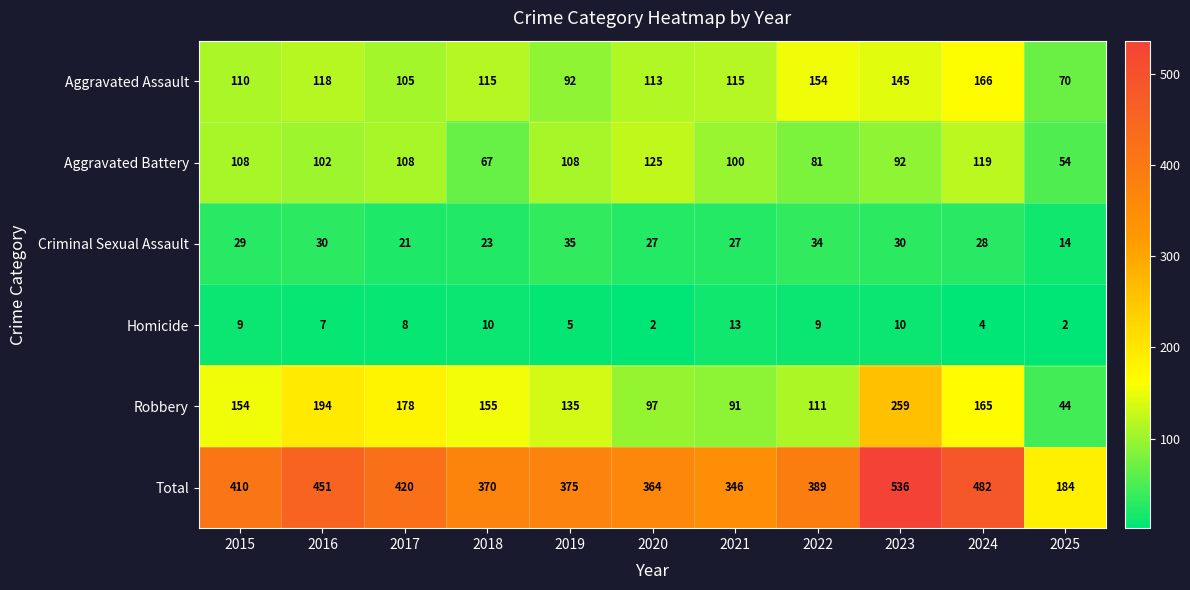

What is the sum of the Total values at 2020 and 2023?

900